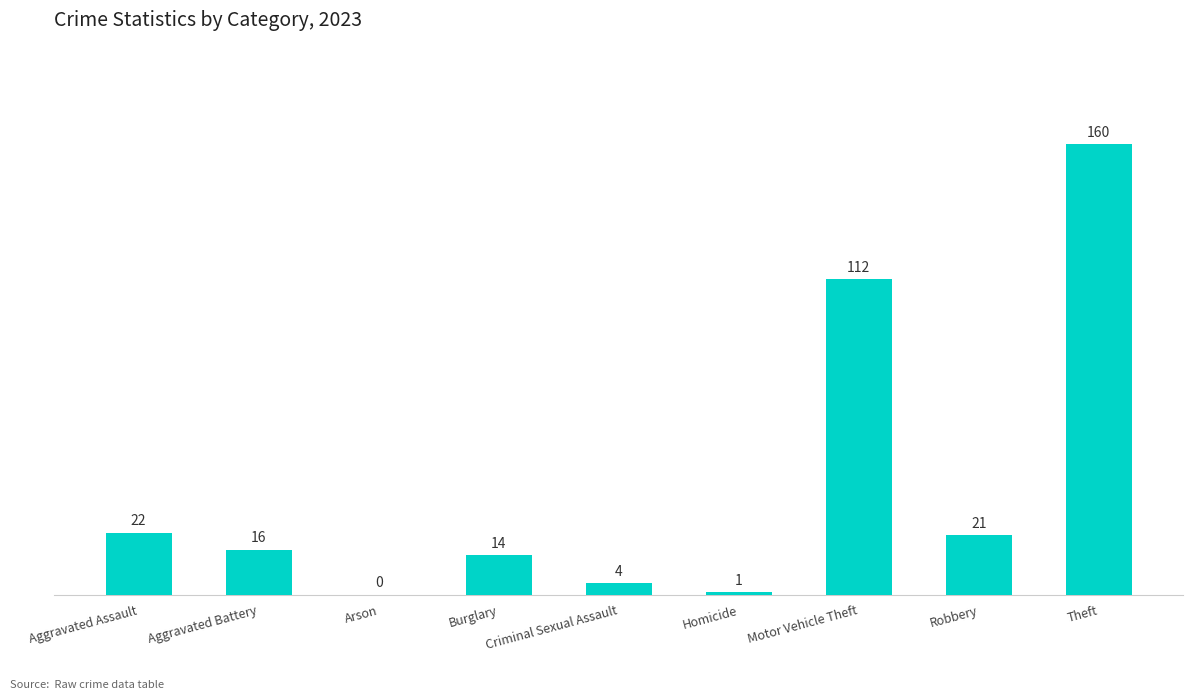

The value at Robbery is 28. True or false?

False